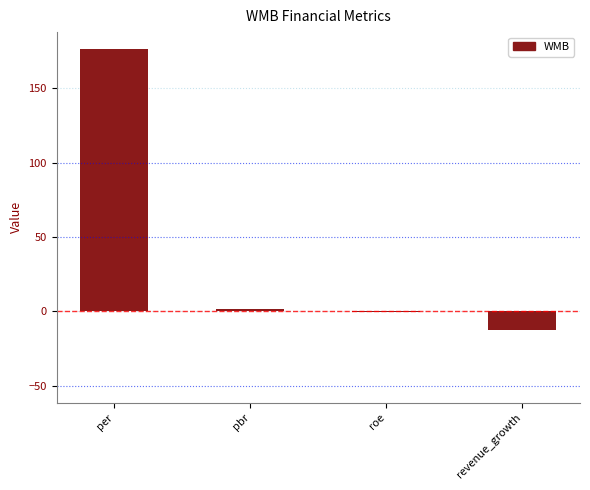

What is the average value?

41.3